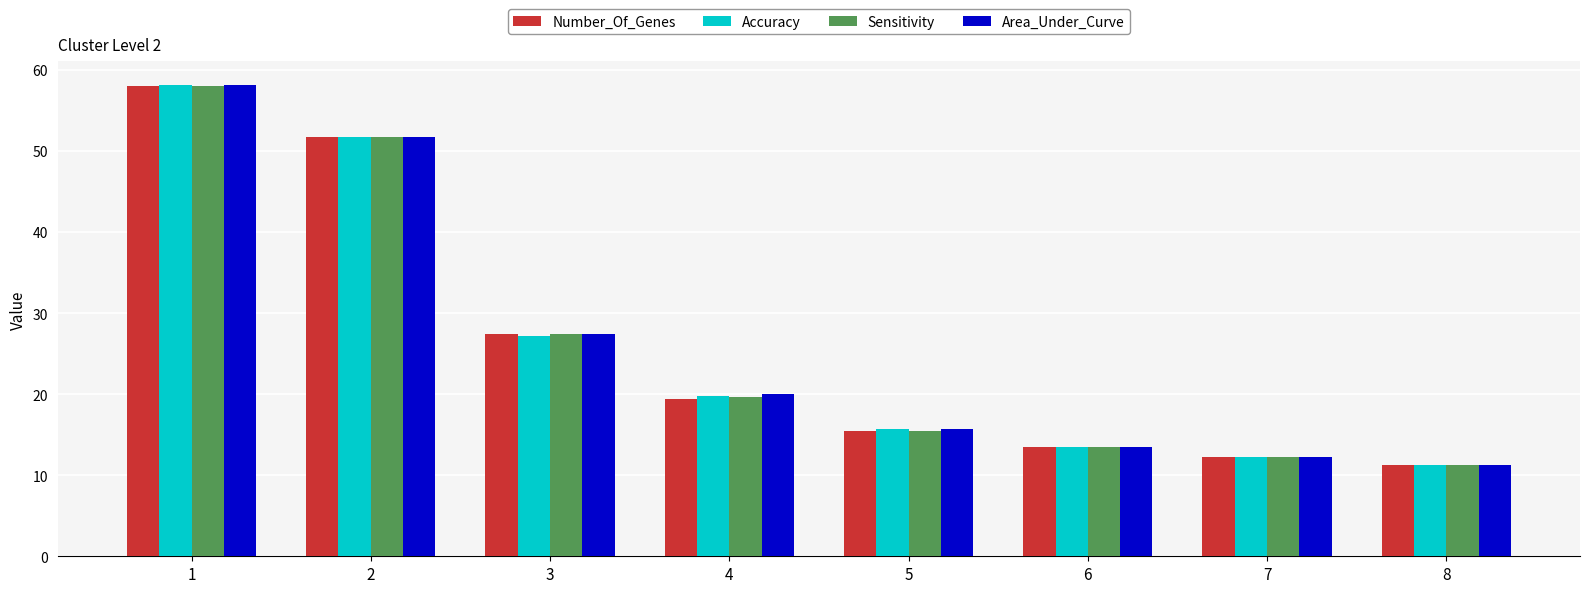

What is the value of the Sensitivity bar at the 7th from the left?

12.2